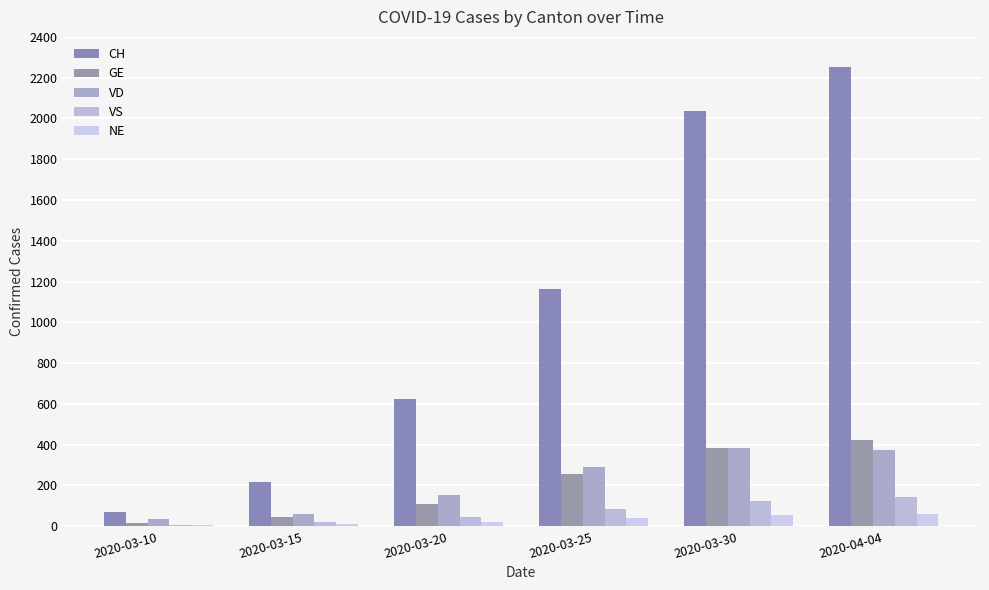

What is the value of the GE bar at the 1st from the left?

18